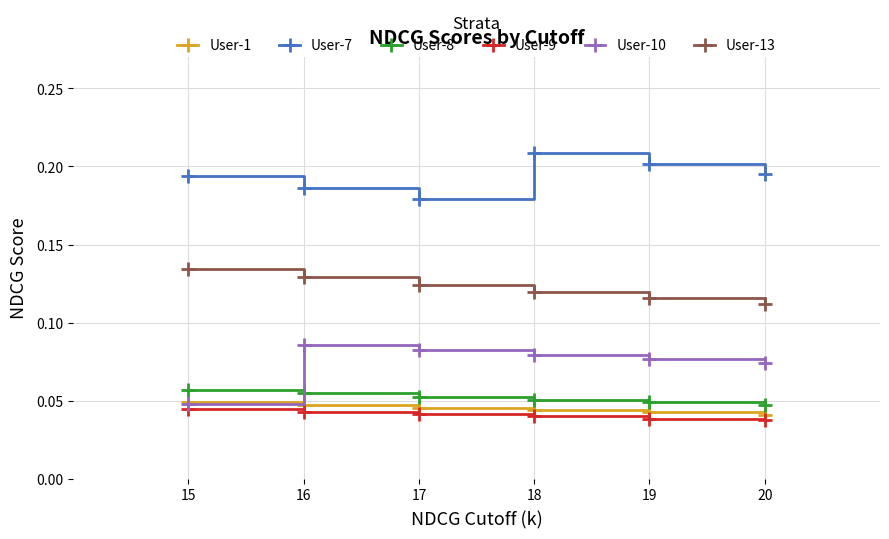

The User-13 series shows 0.2 at 15. True or false?

False